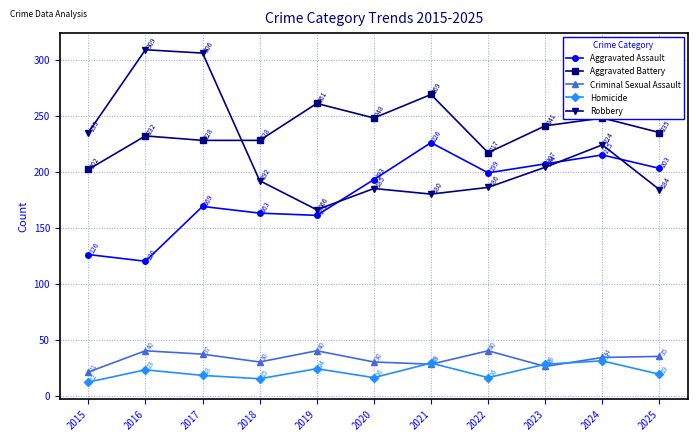

The value of Robbery at 2019 is 166. True or false?

True